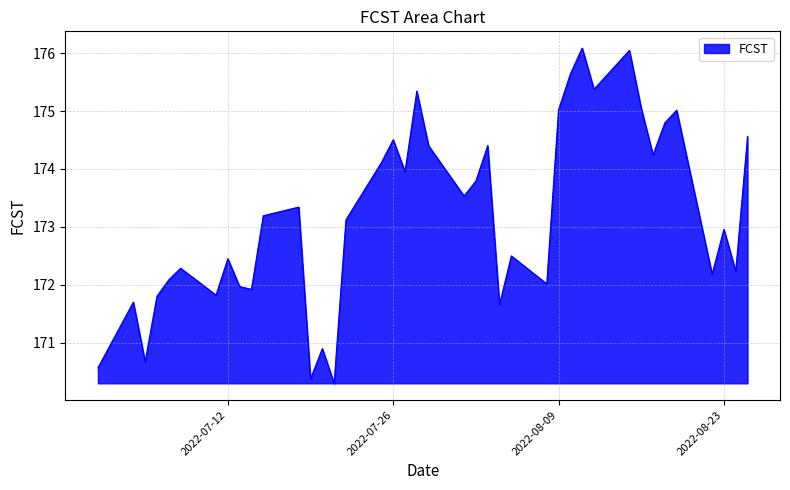

What is the greatest value displayed?

176.1